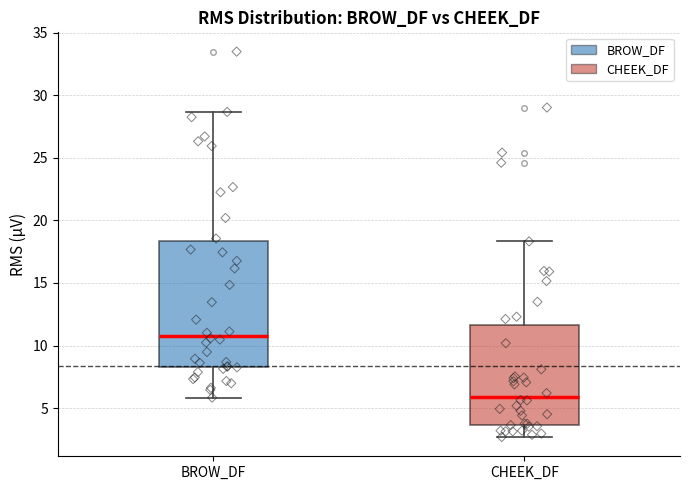

Which box has the lowest median line?

CHEEK_DF